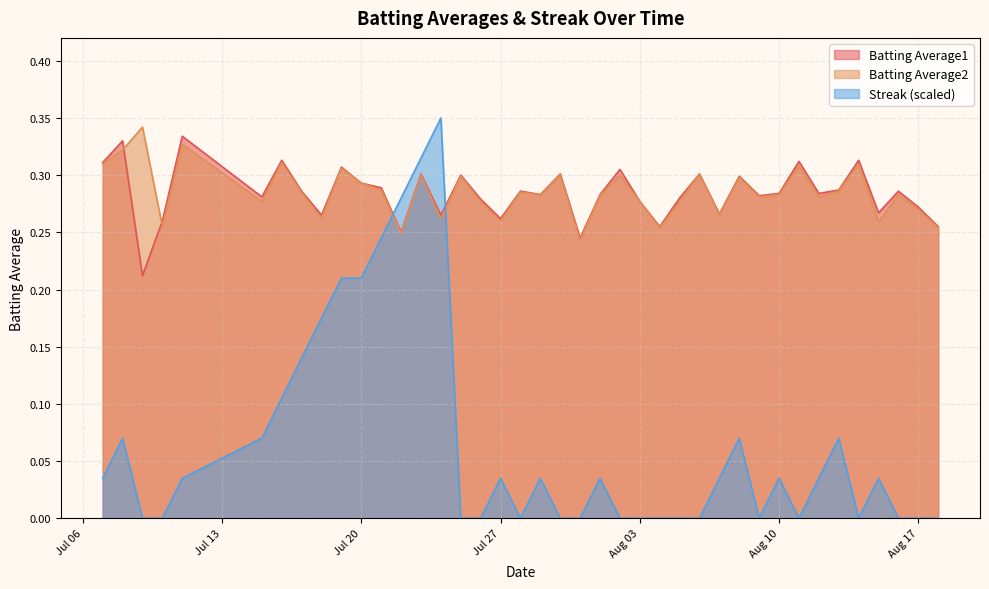

Which series has the largest total across all categories?

Batting Average2